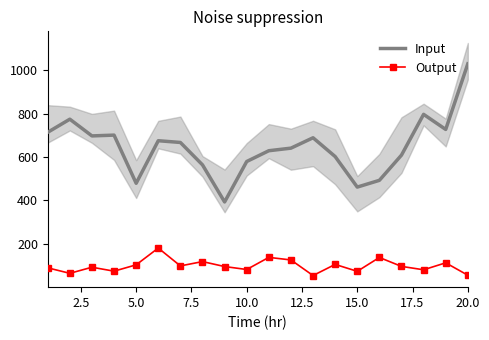

What is the maximum value for Output?

180.7